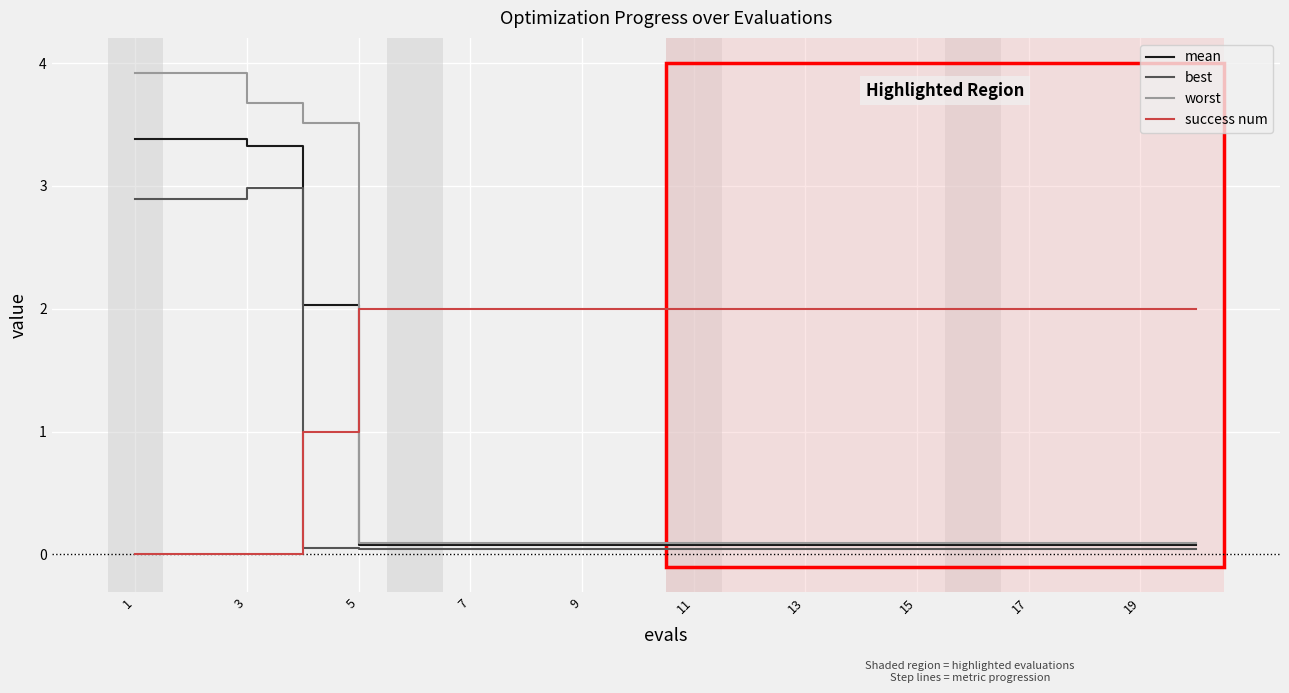

Which series has the largest range (max minus min)?

worst